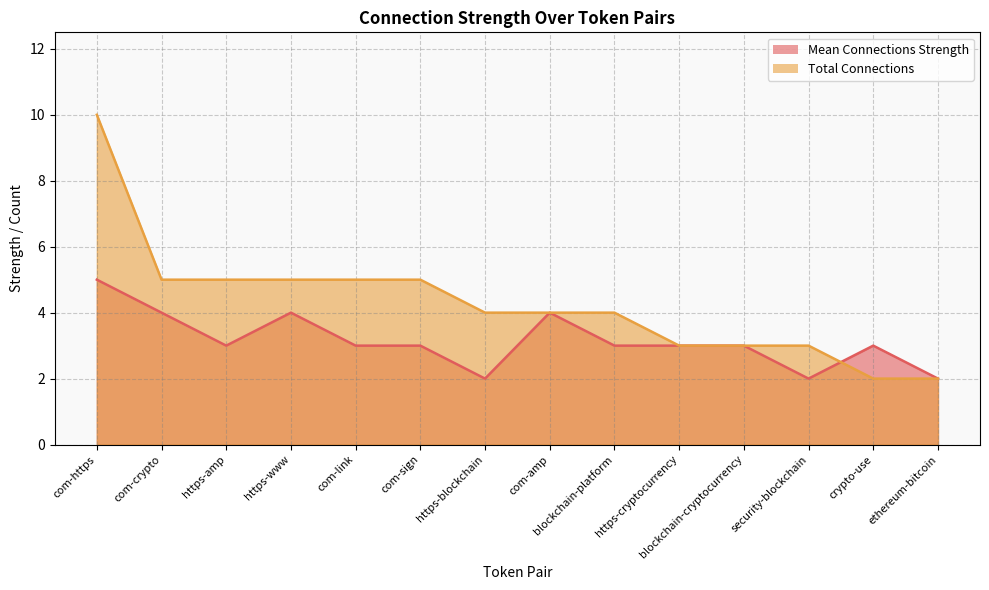

What are all the series names shown in the legend?

Mean Connections Strength, Total Connections